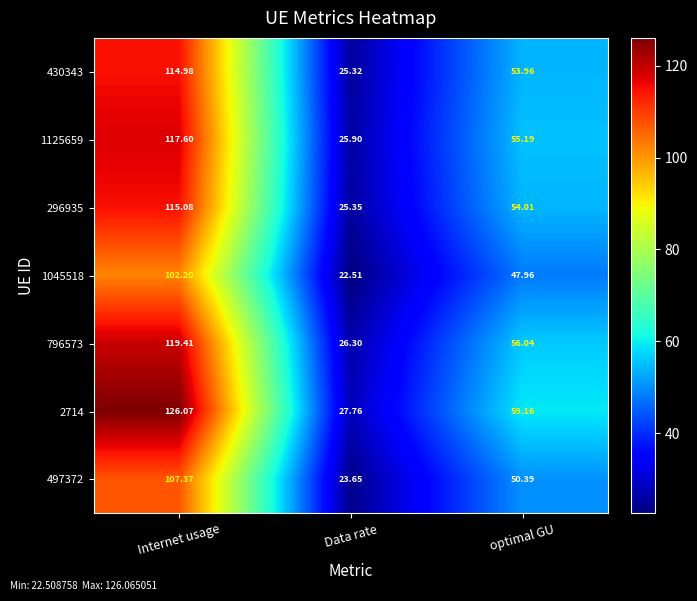

At which label does 2714 first exceed 59?

Internet usage